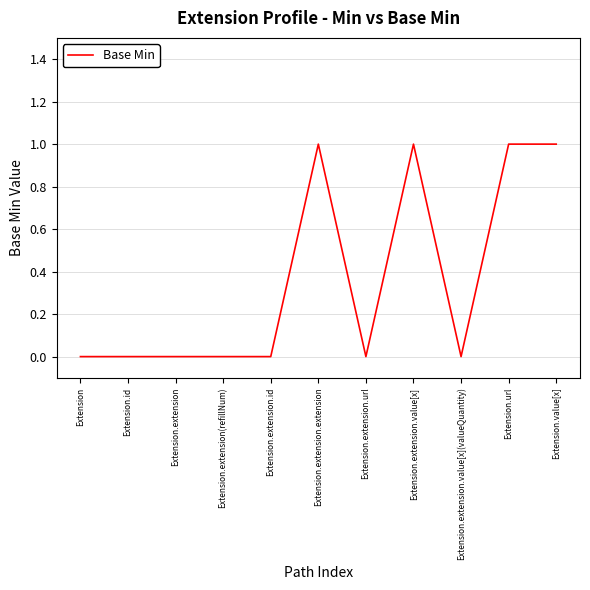

Is it true that the value at Extension.extension is 0?

True